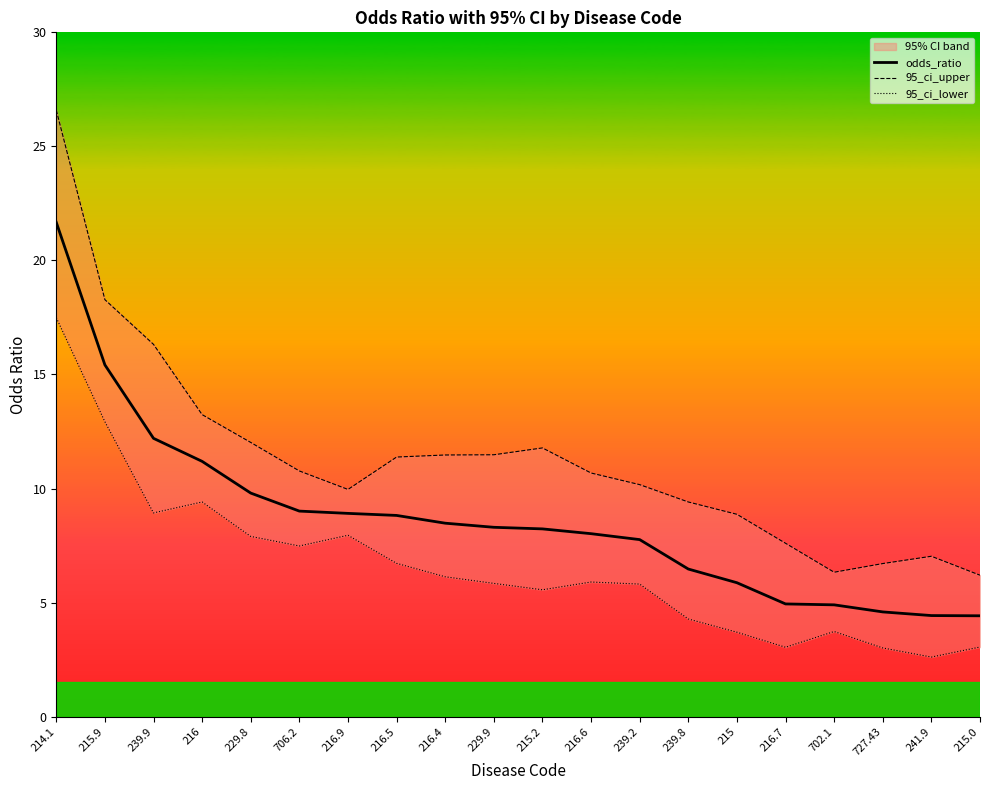

What is the label of the 17th point from the left?

702.1